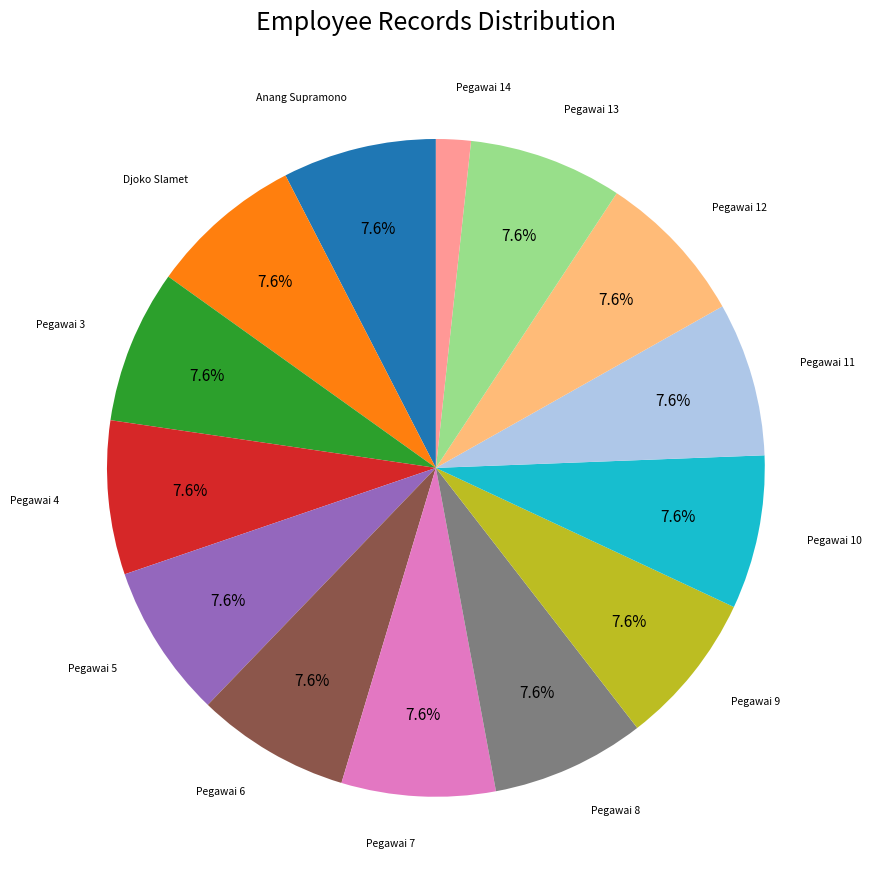

Is there a majority slice in this chart?

No